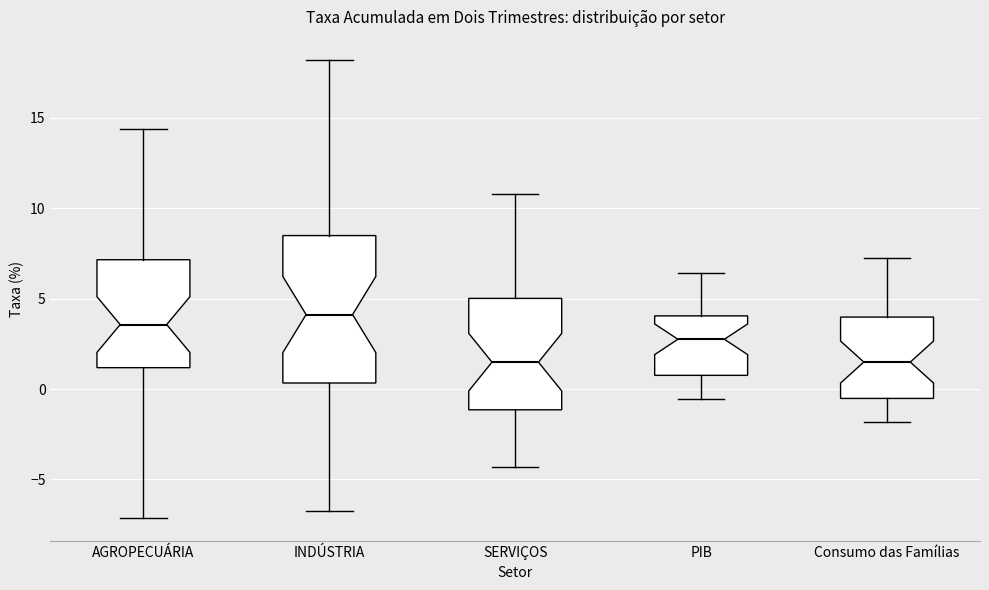

Reading left to right, read every box against the y-axis: the position of its median line, the range the box covers, and the ends of its whiskers. The values are not printed on the chart, so give them approximately, as read against the axis.

AGROPECUÁRIA: median 3.5, box 1.0 to 7.0, whiskers -7.0 to 14.5
INDÚSTRIA: median 4.0, box 0.5 to 8.5, whiskers -7.0 to 18.0
SERVIÇOS: median 1.5, box -1.0 to 5.0, whiskers -4.5 to 11.0
PIB: median 2.5, box 1.0 to 4.0, whiskers -0.5 to 6.5
Consumo das Famílias: median 1.5, box -0.5 to 4.0, whiskers -2.0 to 7.0